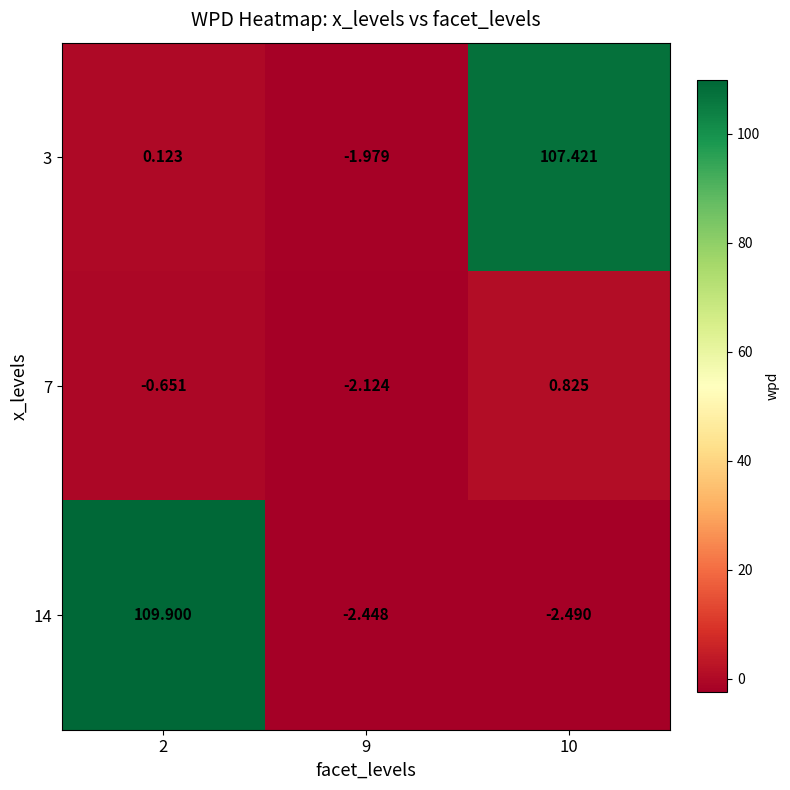

Is the value of 3 at 9 greater than the value of 14 at 2?

No